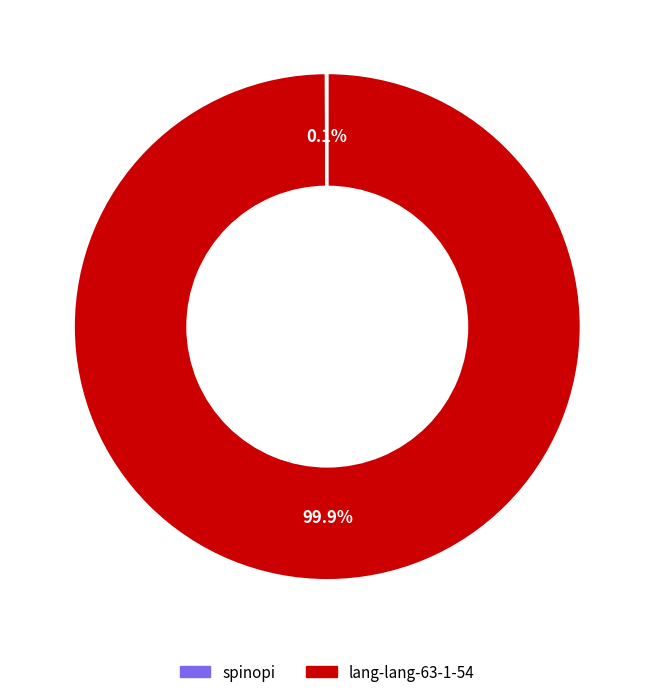

What is the largest slice in the pie chart?

lang-lang-63-1-54